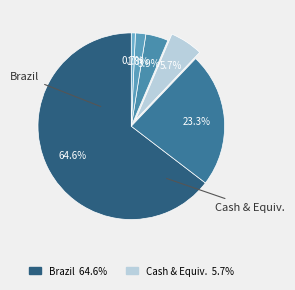

What is the majority slice?

Brazil